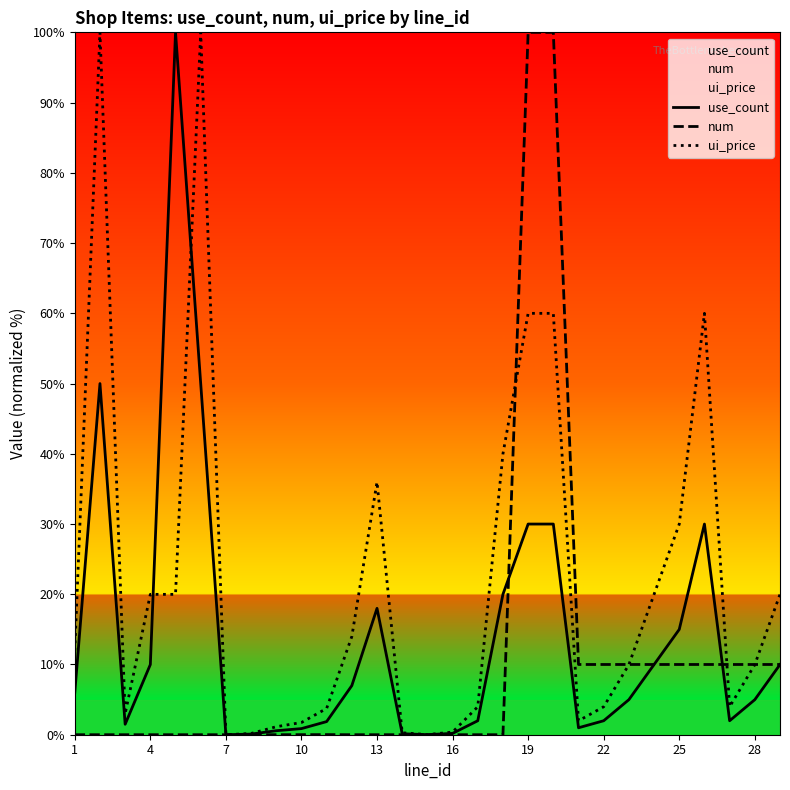

Between 1 and 22, which series saw the biggest shift?

num